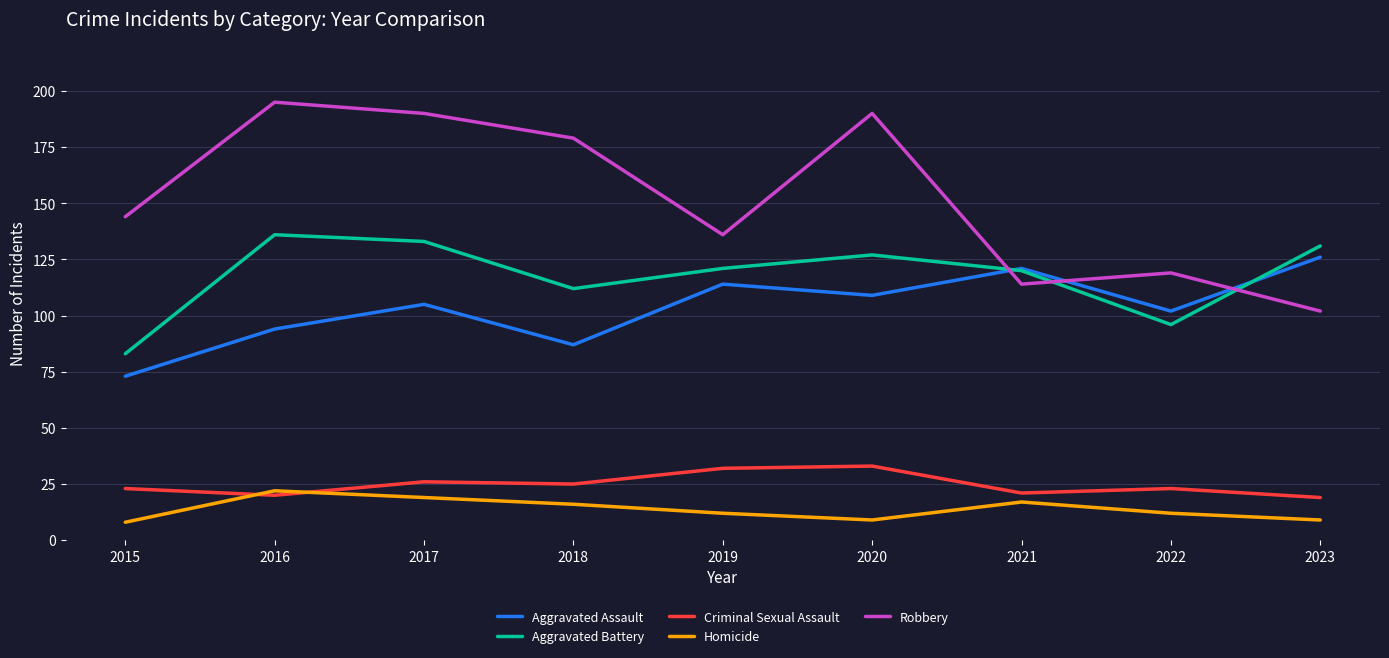

In Homicide, how many points are lower than both neighbors (excluding endpoints)?

1